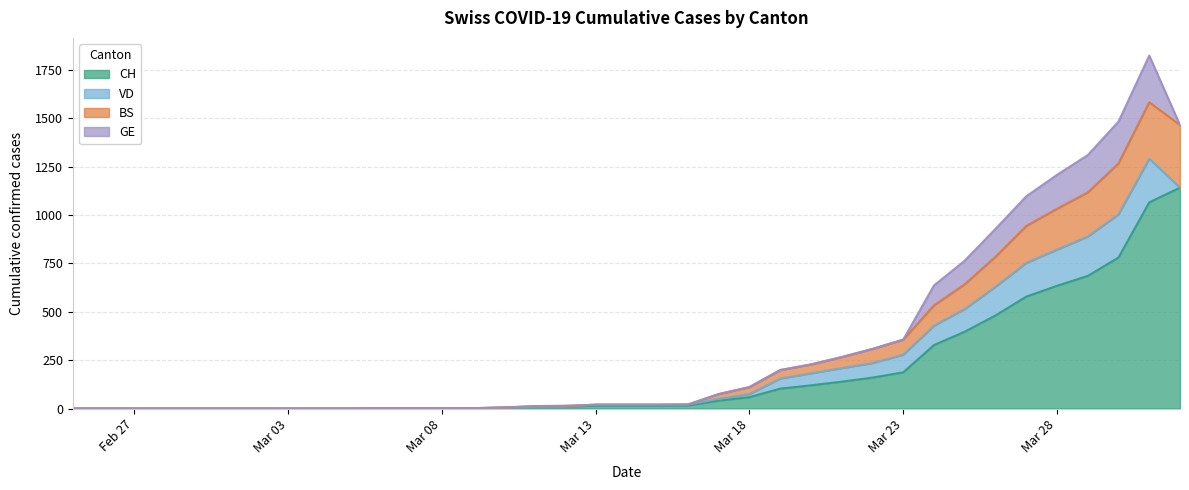

What is the spread (max minus min) of values at 2020-03-17?

34